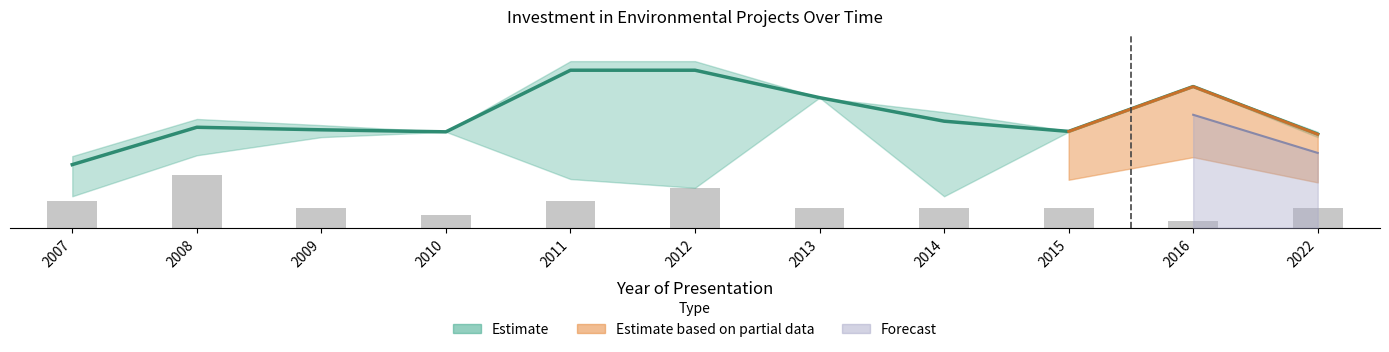

What is the sum of all values?

40